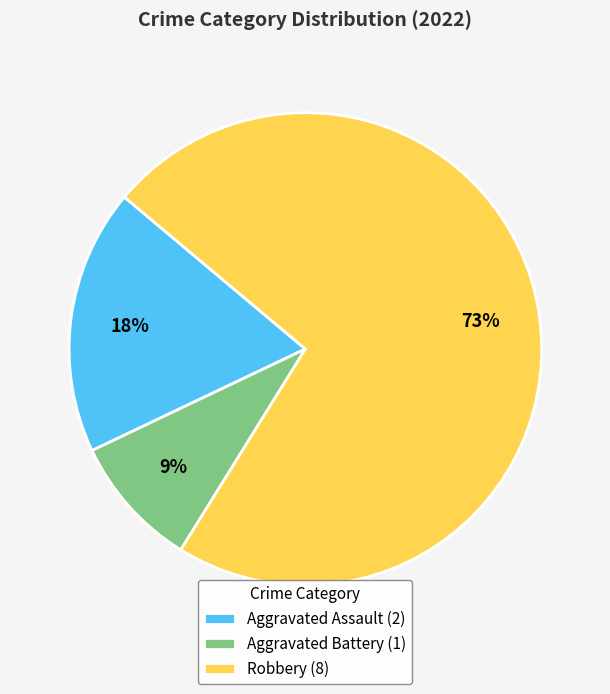

Is the sum of Aggravated Assault and Robbery greater than half?

Yes